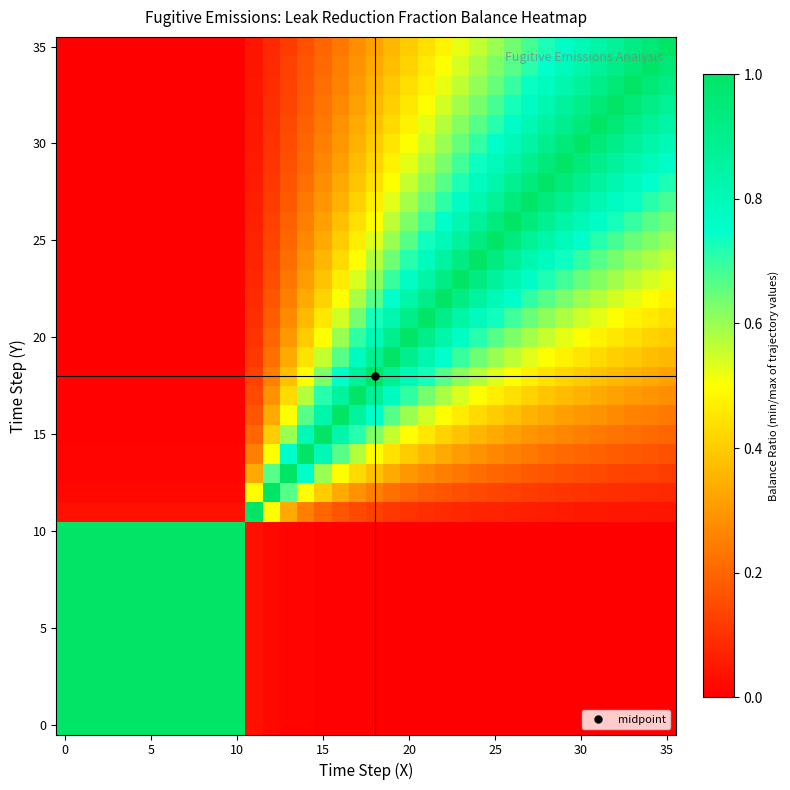

At which category is the sum across all series the highest?

25